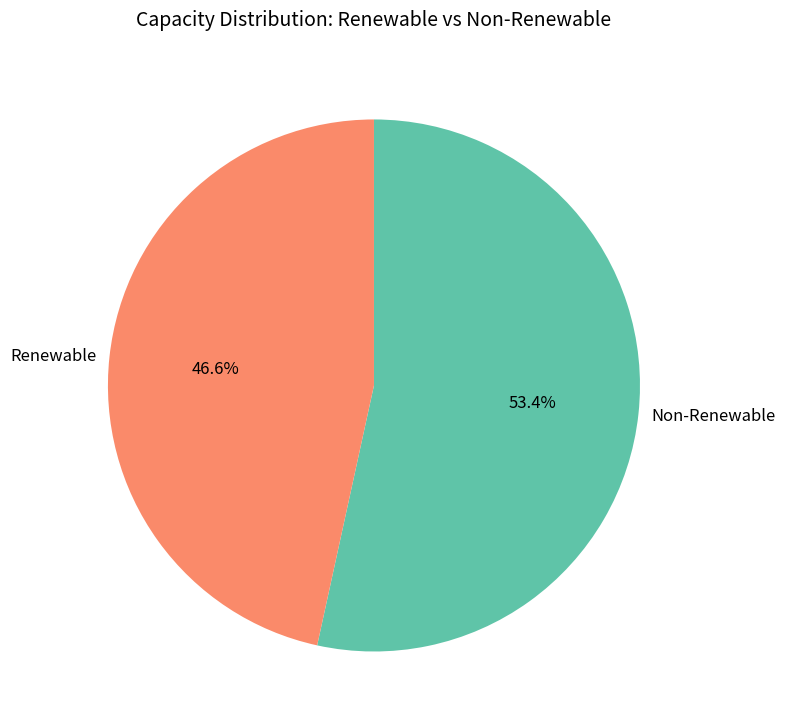

Rank the categories by value from lowest to highest.

Renewable, Non-Renewable